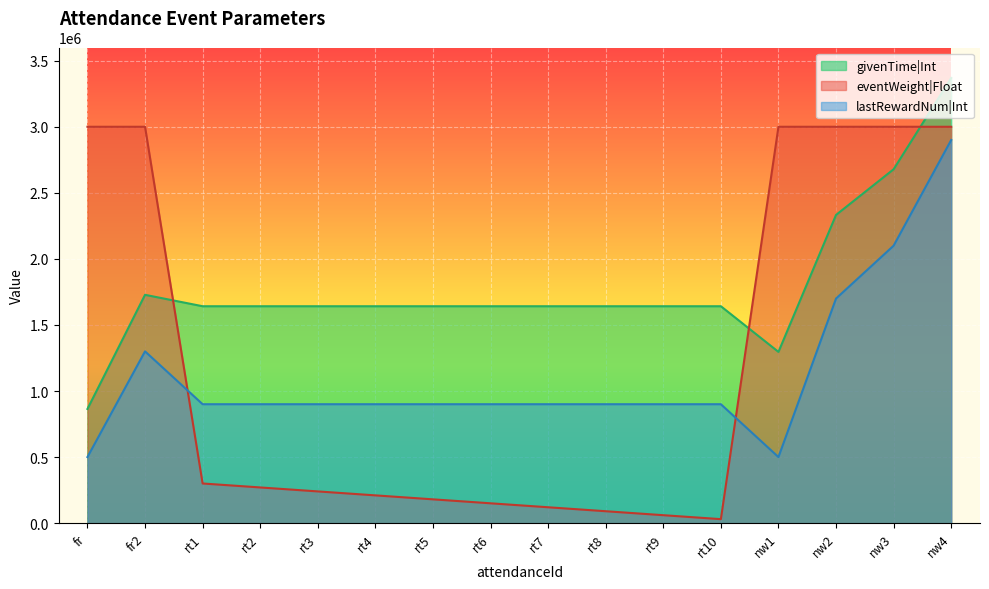

What is the label of the 11th point from the left?

rt9